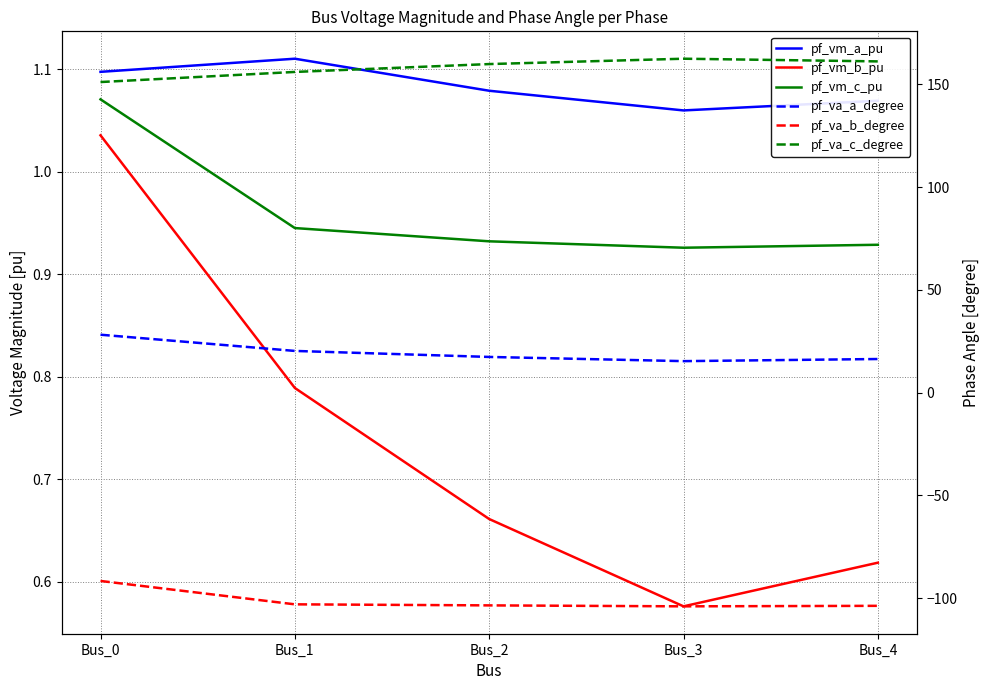

At which category does pf_vm_c_pu reach its first local valley?

Bus_3